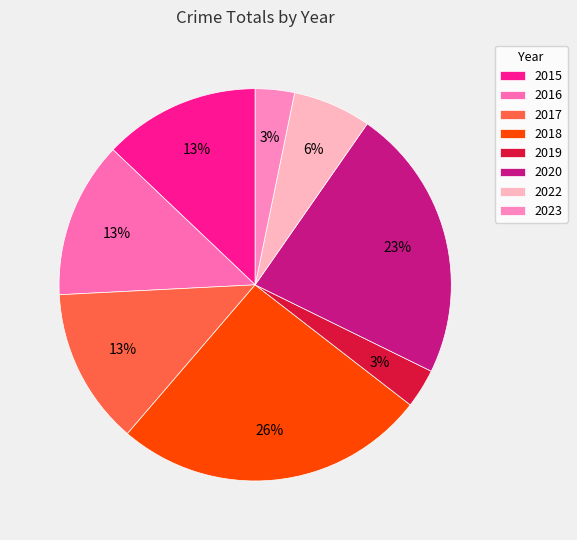

How many segments does this pie chart have?

8